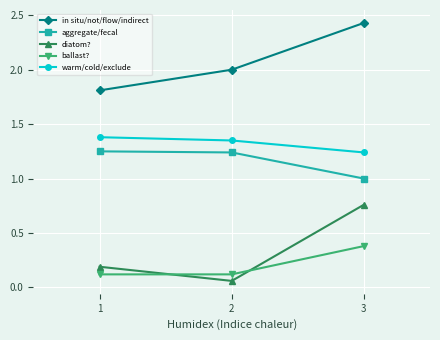

What is the difference between the highest and lowest values at 1?

1.7